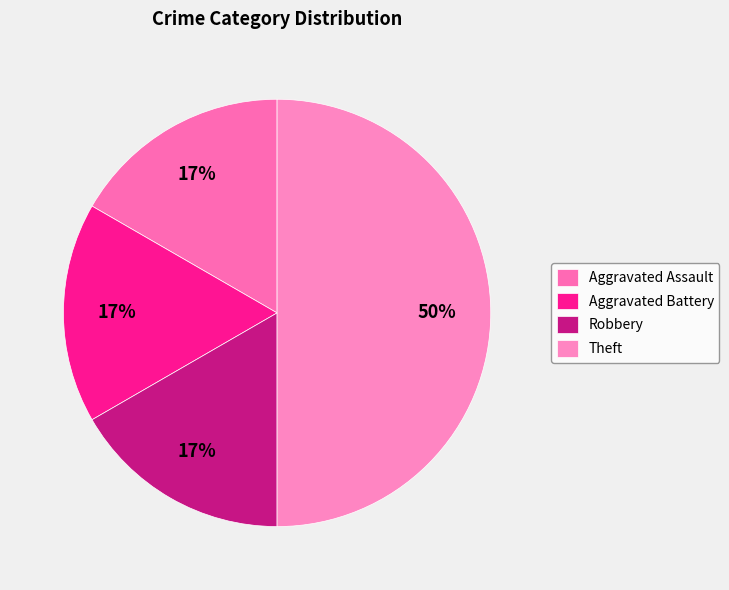

What is the change in value from Aggravated Battery to Theft?

+2